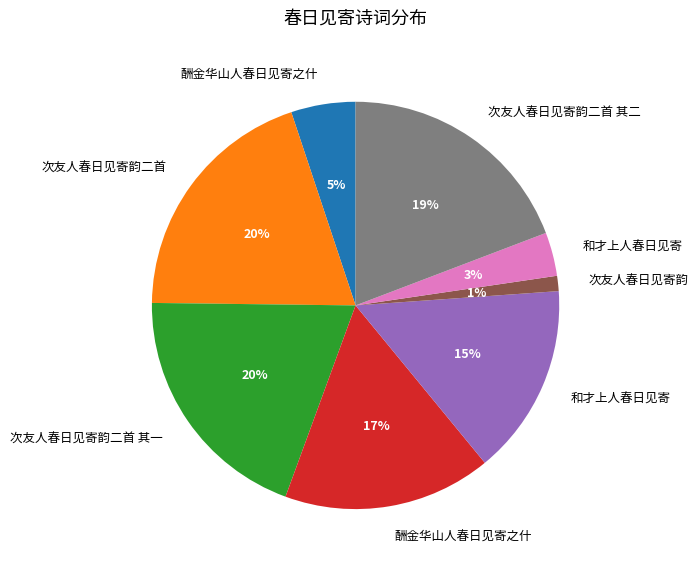

Does any single category account for the majority?

No